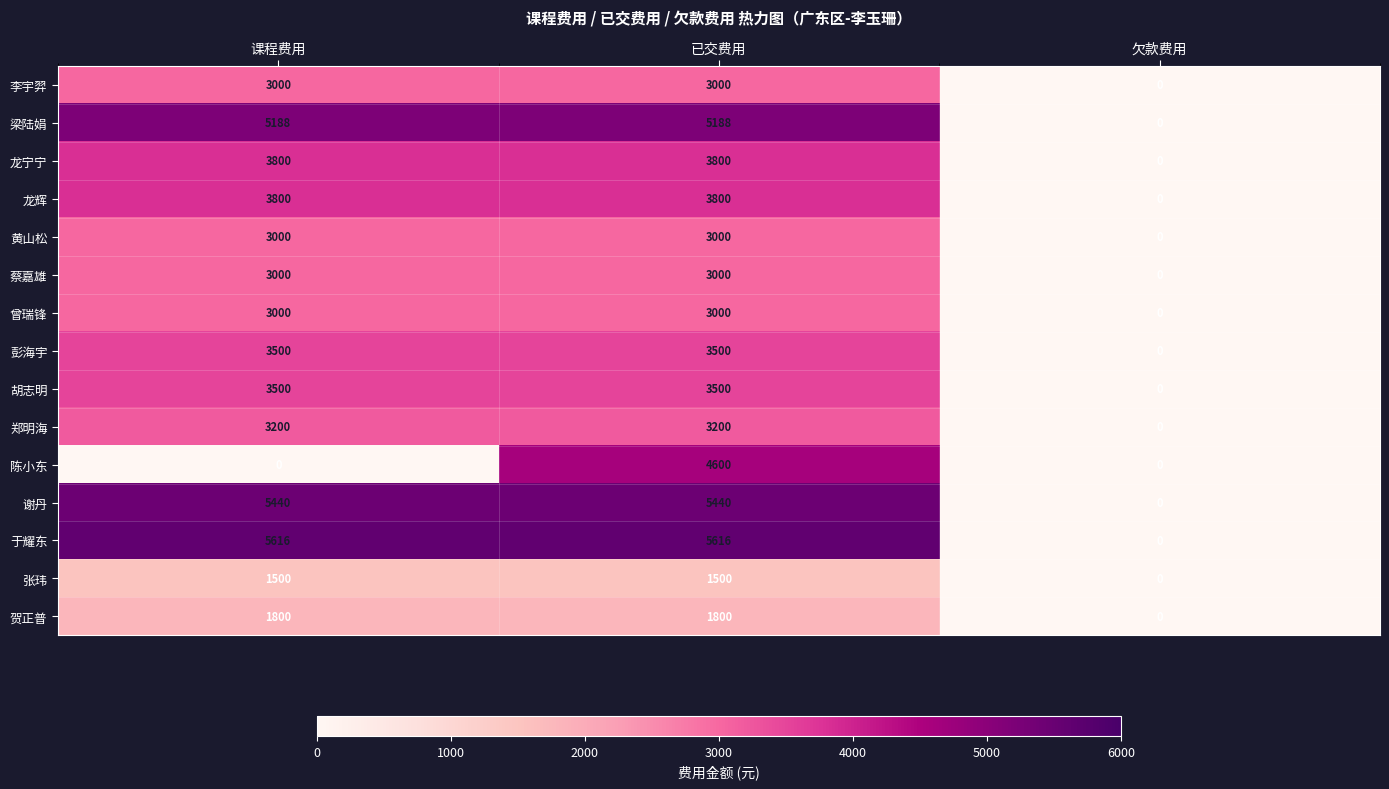

Is it true that 张玮 equals 0 at 欠款费用?

True